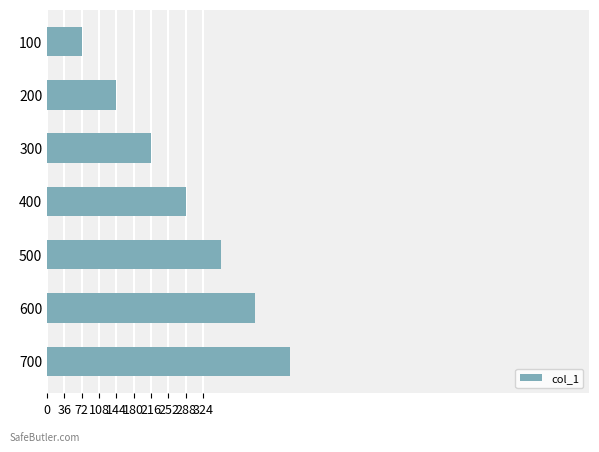

What is the ratio of the value at 300 to the value at 200?

1.5